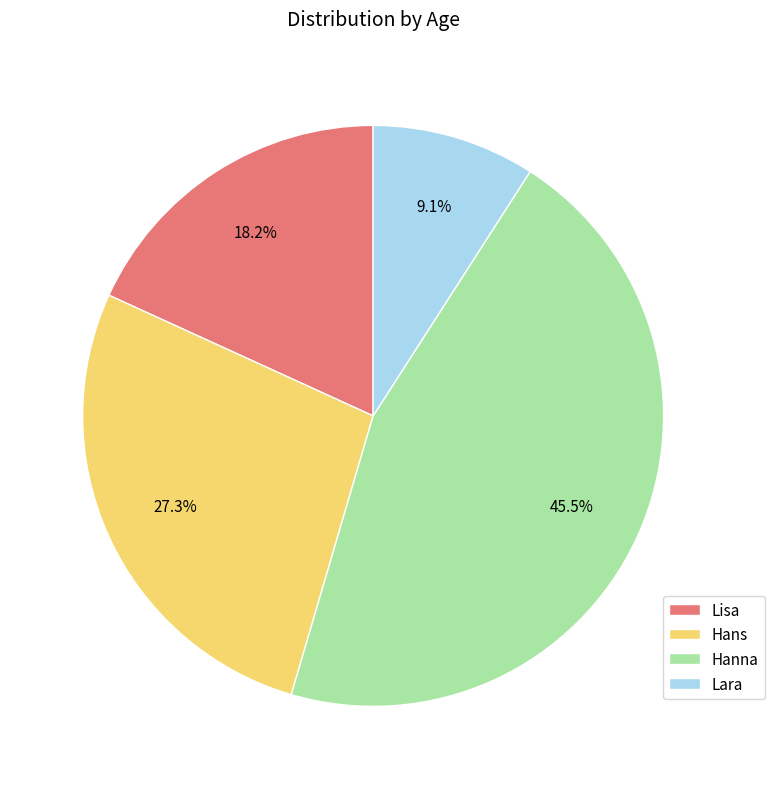

Does Hans account for over 50% of the chart?

No